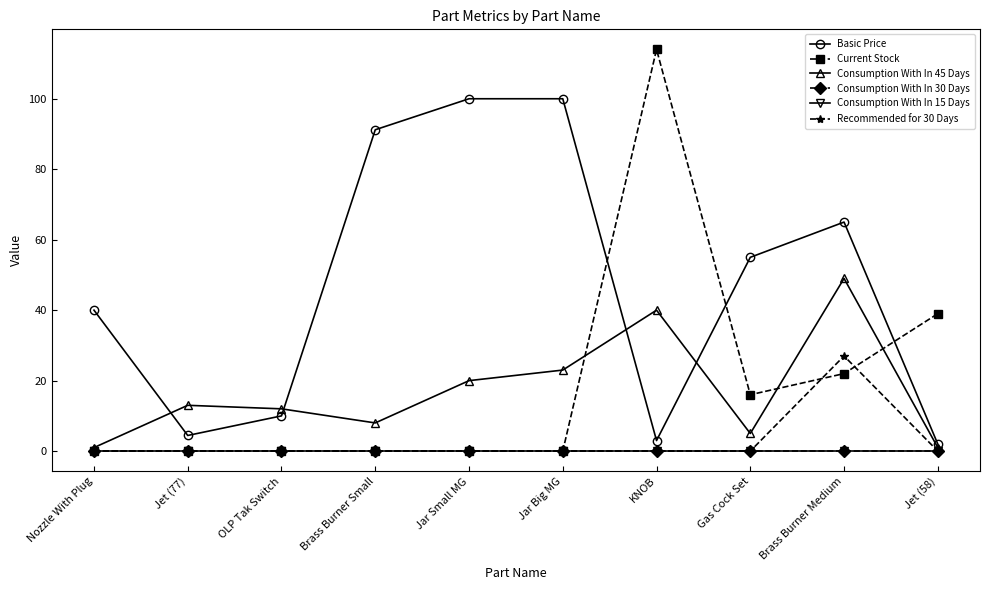

What is the label of the 6th point from the left?

Jar Big MG